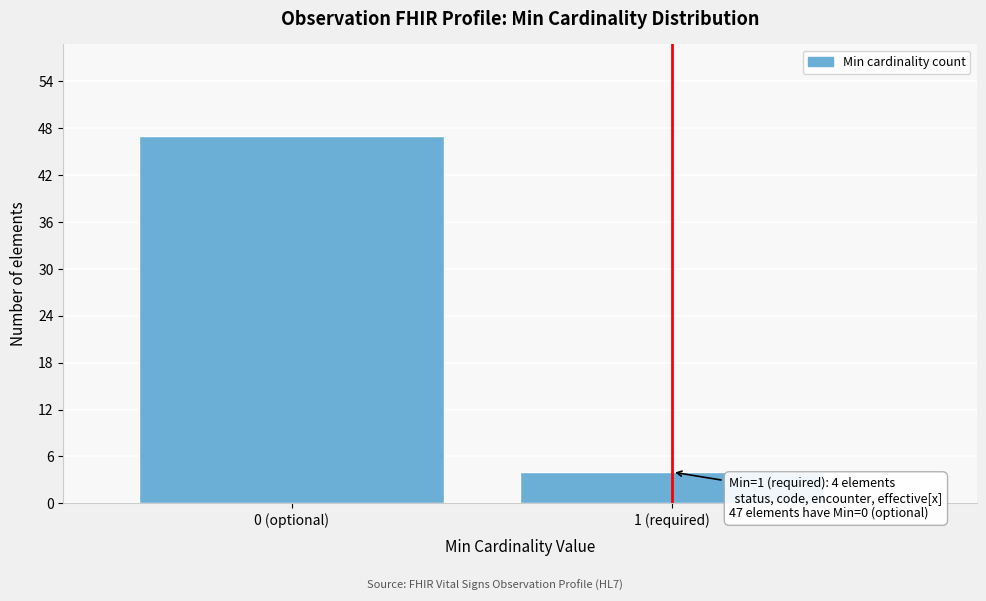

Reading left to right, transcribe all the data shown in this chart.

0 (optional)=47	1 (required)=4